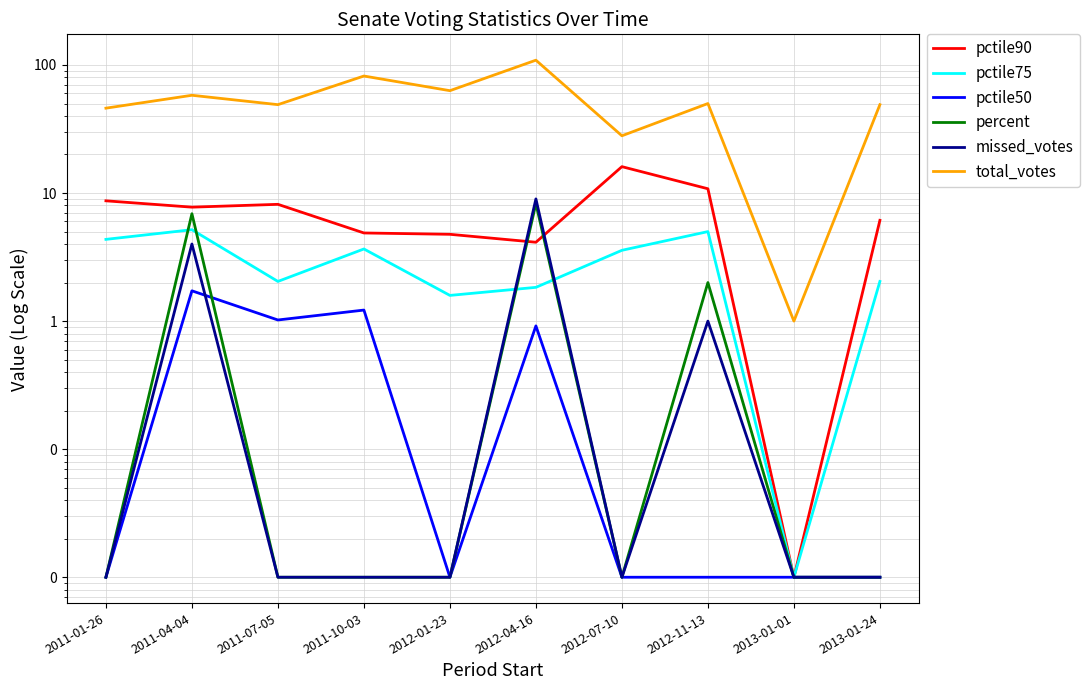

What is the label of the 9th point from the right?

2011-04-04